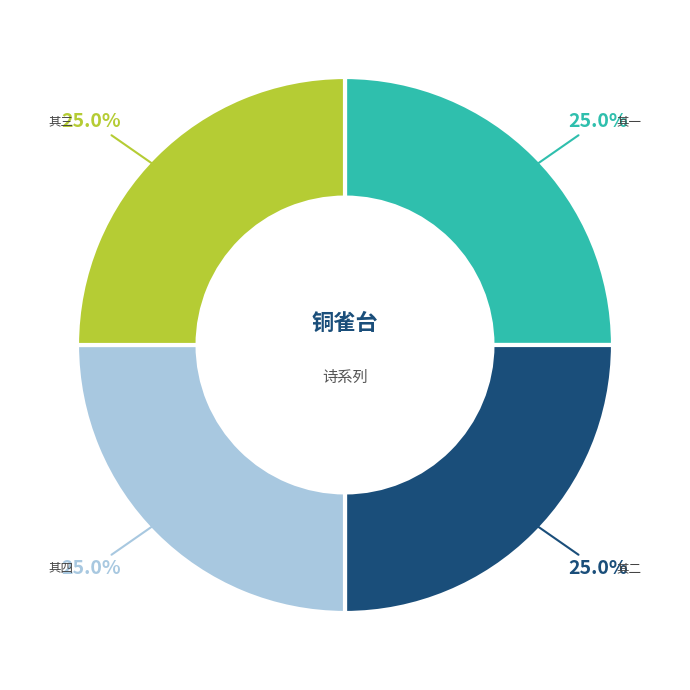

How much of the chart is everything except 其四?

75.0%